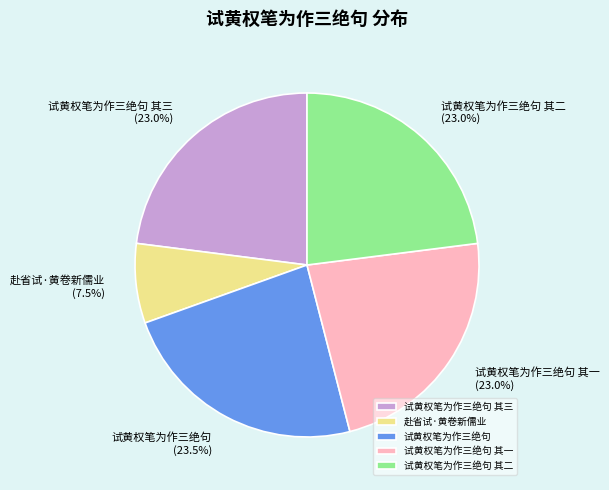

Is there a majority slice in this chart?

No